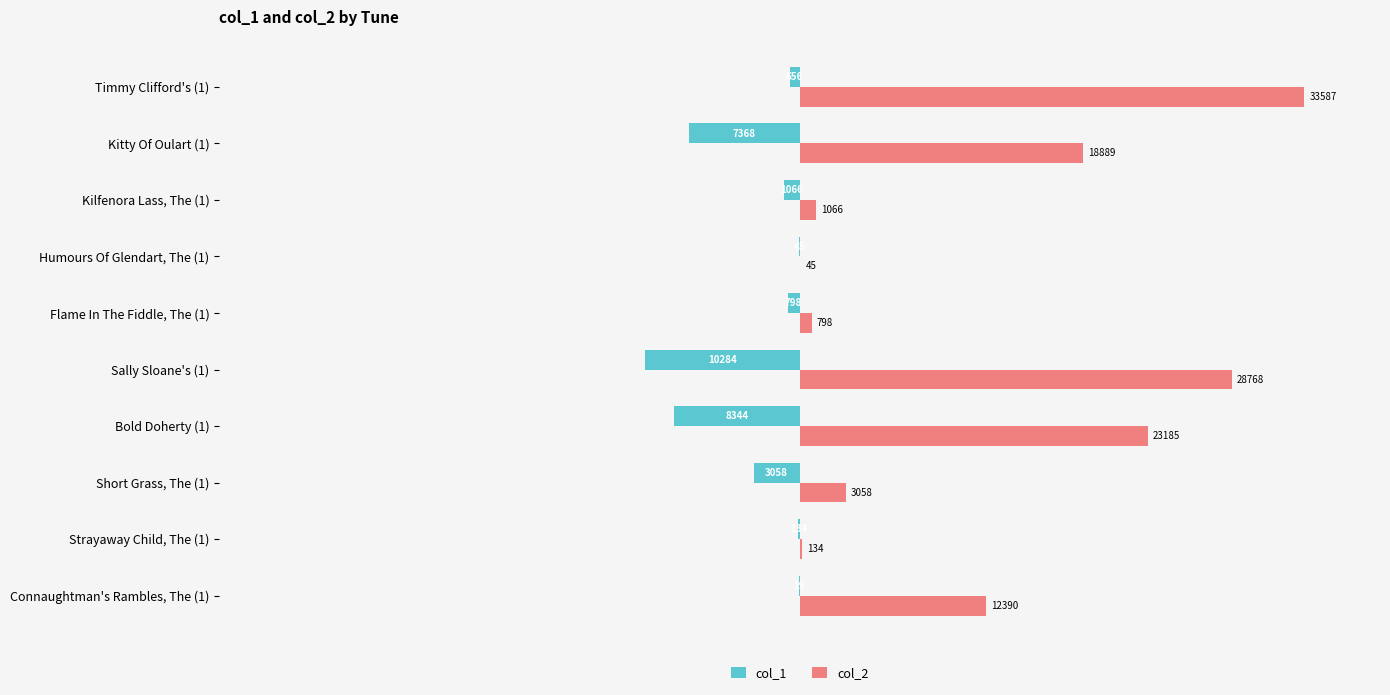

At which label is col_2 closest to 16816?

Kitty Of Oulart (1)